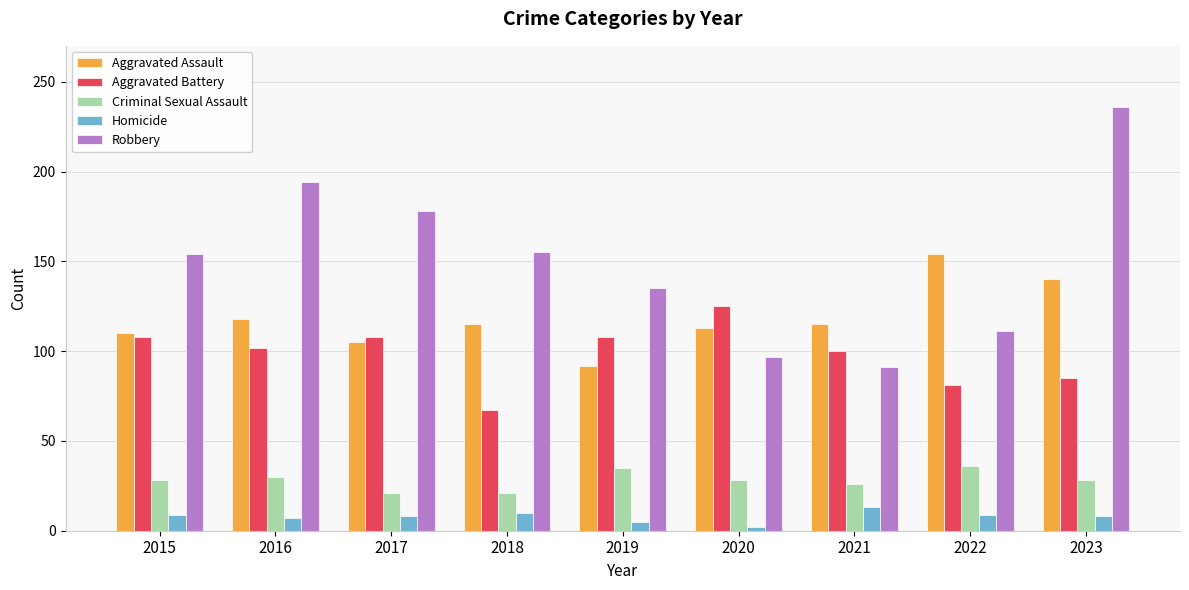

What is the total value across all series at 2019?

375